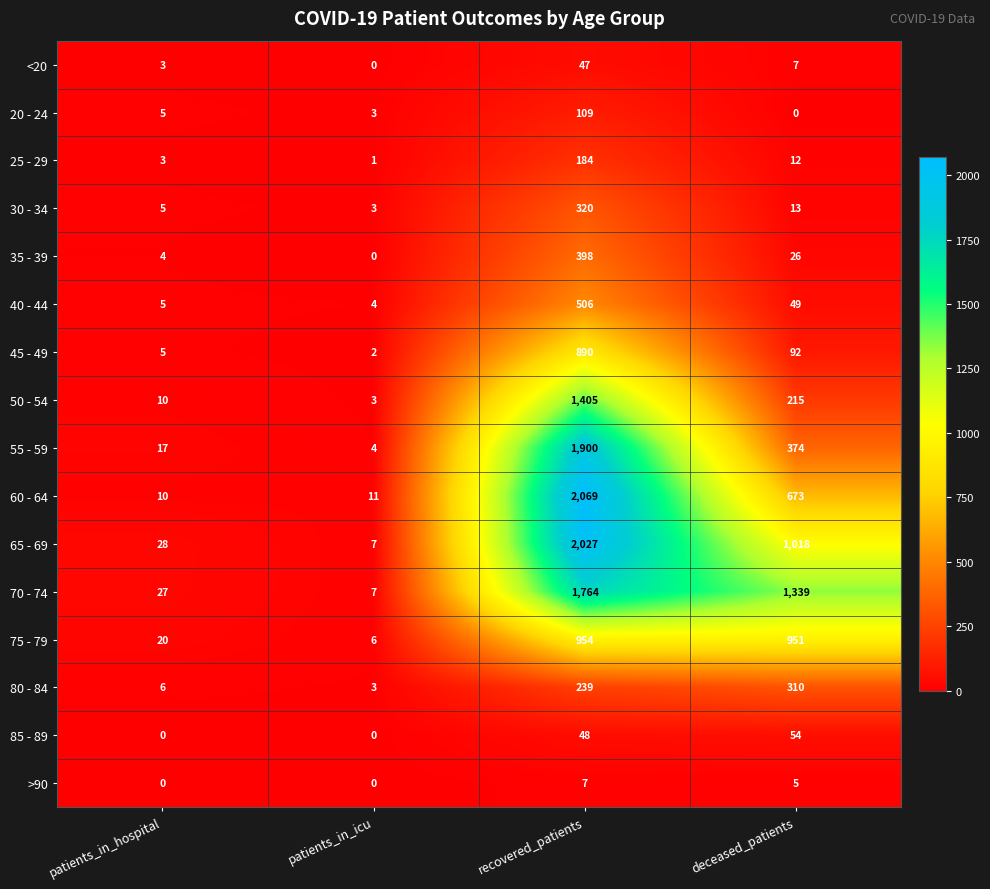

What is the difference between the highest and lowest values at recovered_patients?

2062